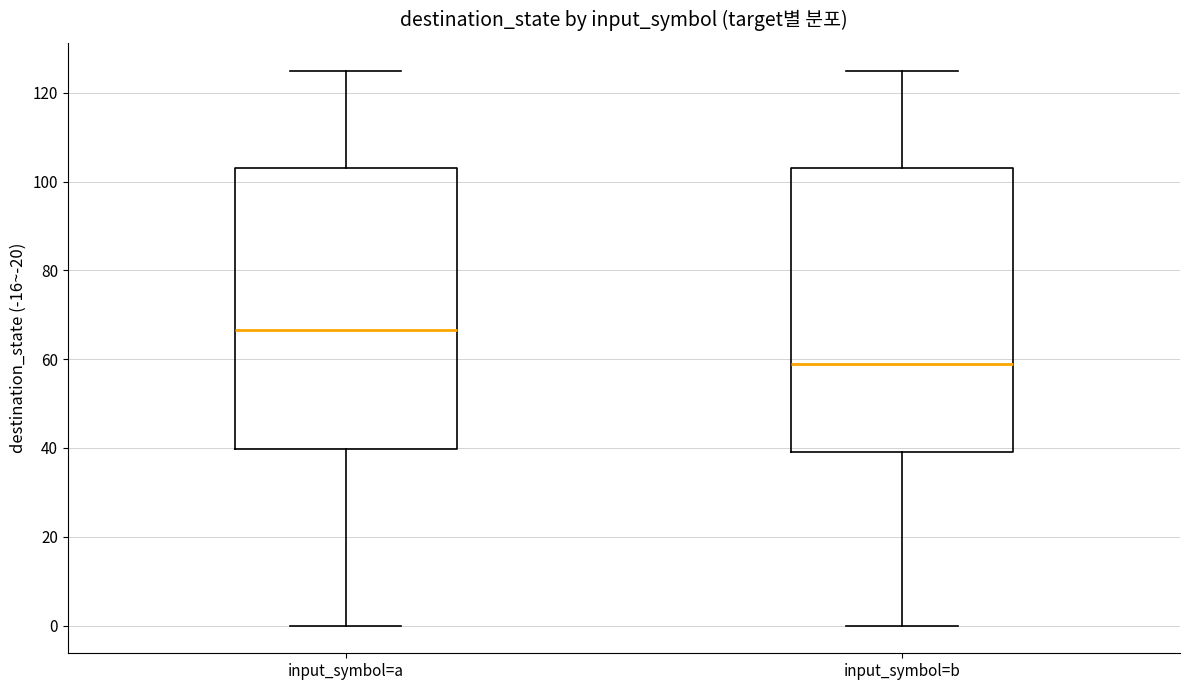

Reading left to right, transcribe this box plot: for each box, give where its median line is, the range the box spans, and where its two whiskers end, as read against the y-axis. The values are not printed on the chart, so give them approximately, as read against the axis.

input_symbol=a: median 66, box 40 to 104, whiskers 0 to 126
input_symbol=b: median 60, box 40 to 104, whiskers 0 to 126